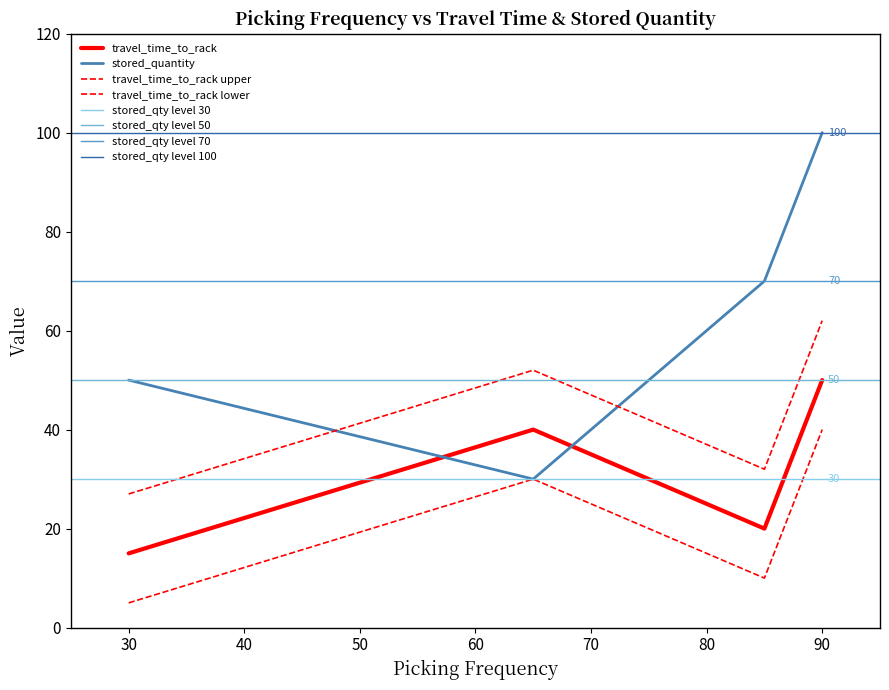

What is the total value across all series at 90?

150